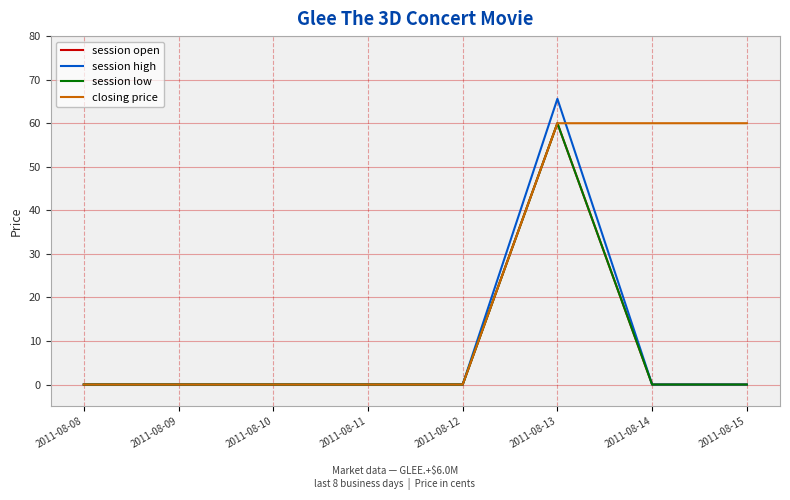

True or false: session high and session open cross at least once.

False